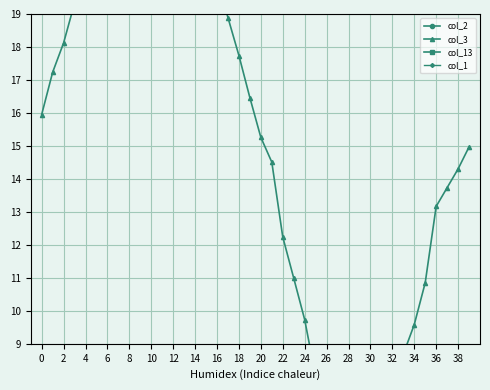

What is the maximum value for col_13?

3.1